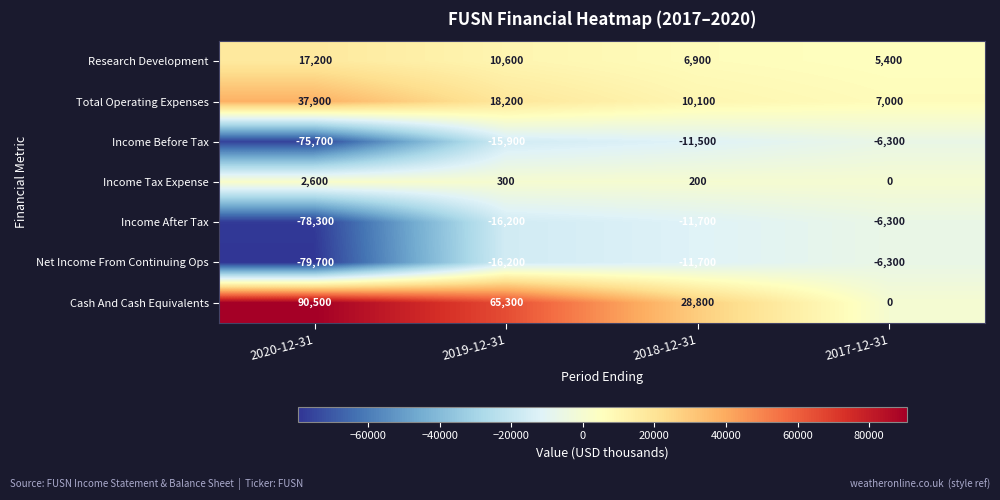

What is the spread (max minus min) of values at 2018-12-31?

40500